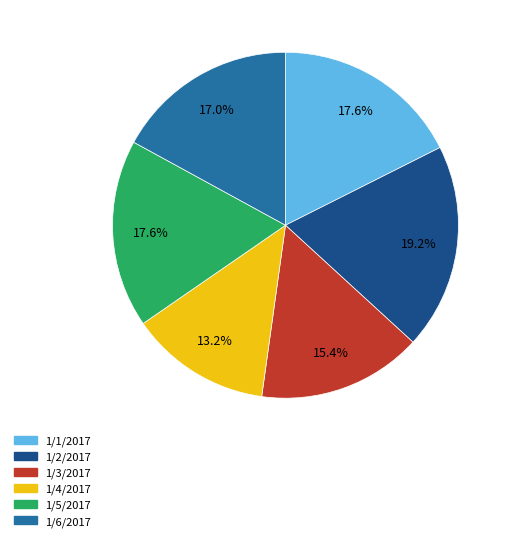

Which category has the smallest portion of the pie?

1/4/2017